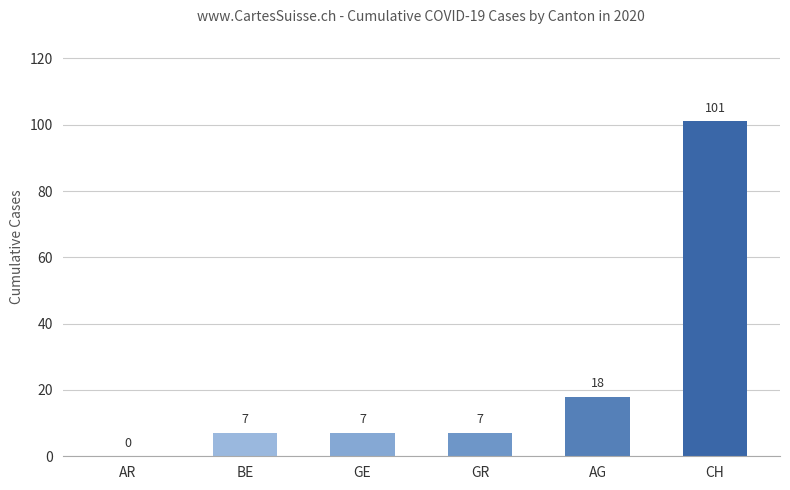

What is the sum of all values?

140